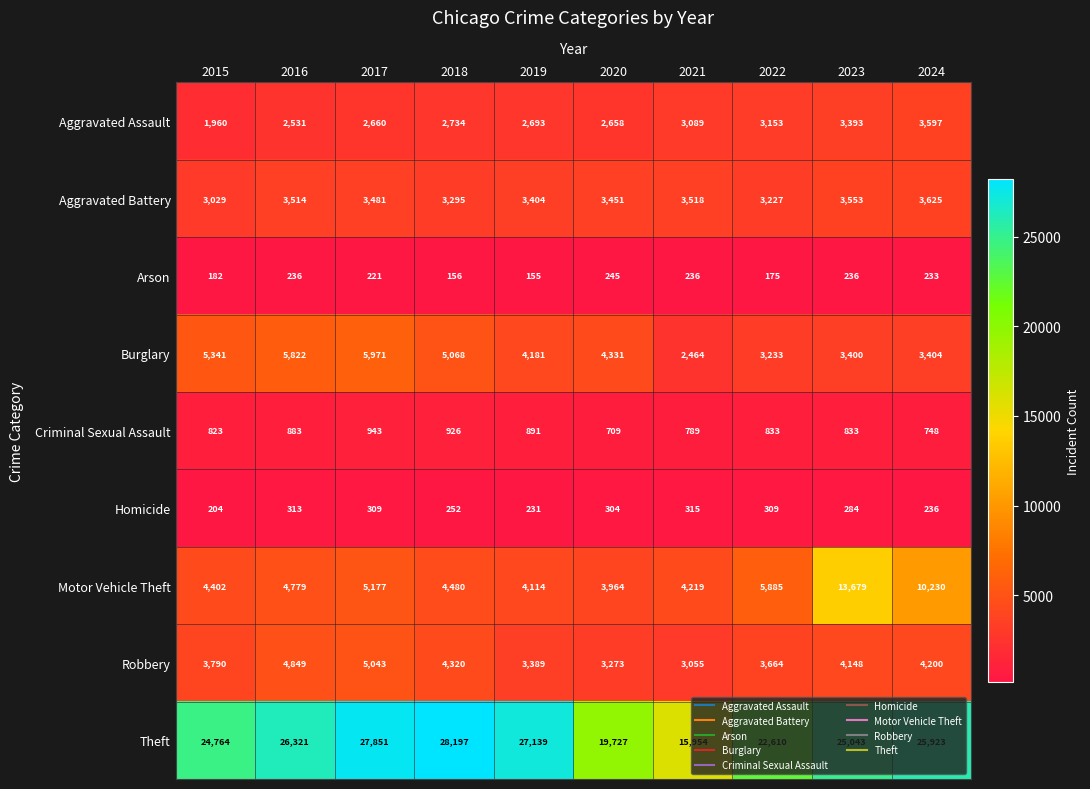

True or false: Criminal Sexual Assault has a value of 883 at 2016.

True